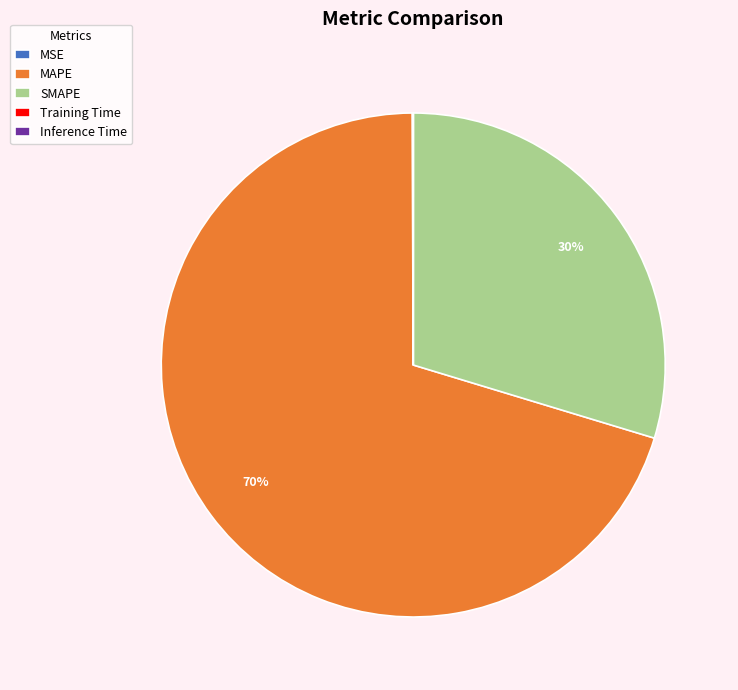

To the nearest percent, what is the average slice percentage?

20%